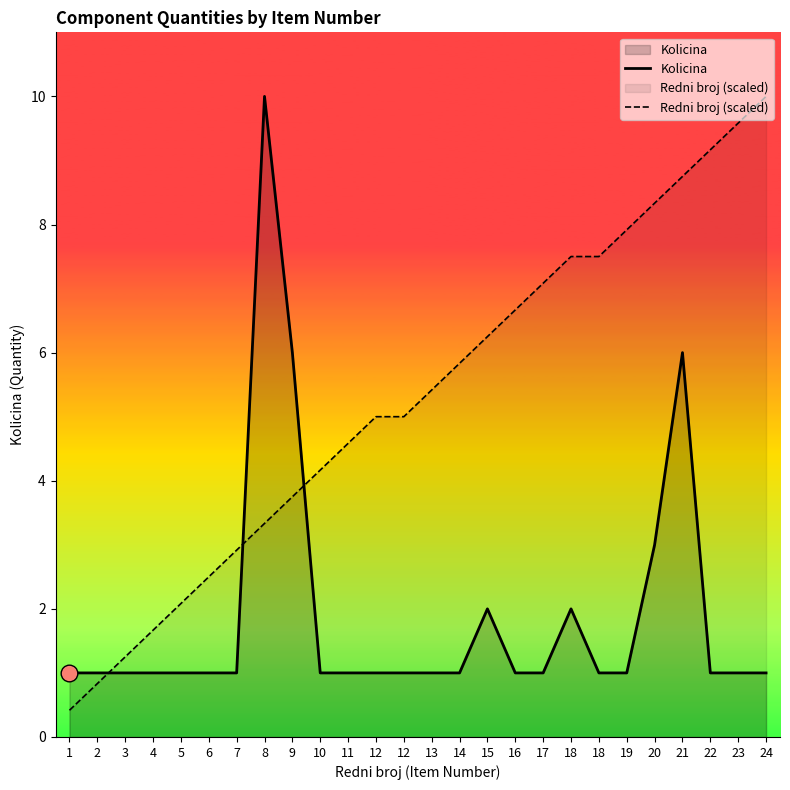

At which category is the sum across all series the highest?

21